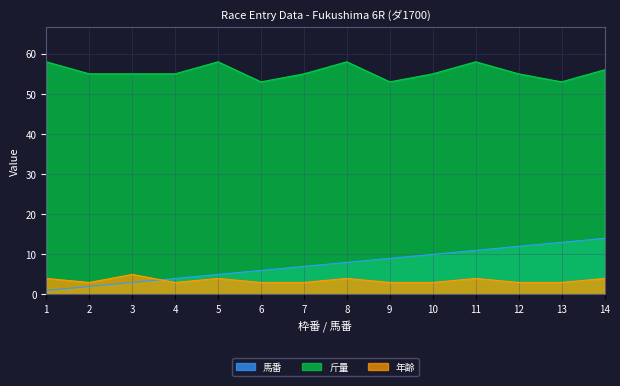

Does the chart have visible grid lines?

Yes